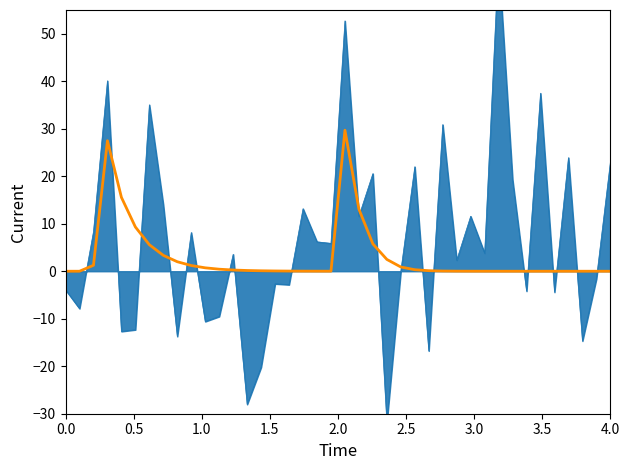

The value at 33 is 0.0. True or false?

False